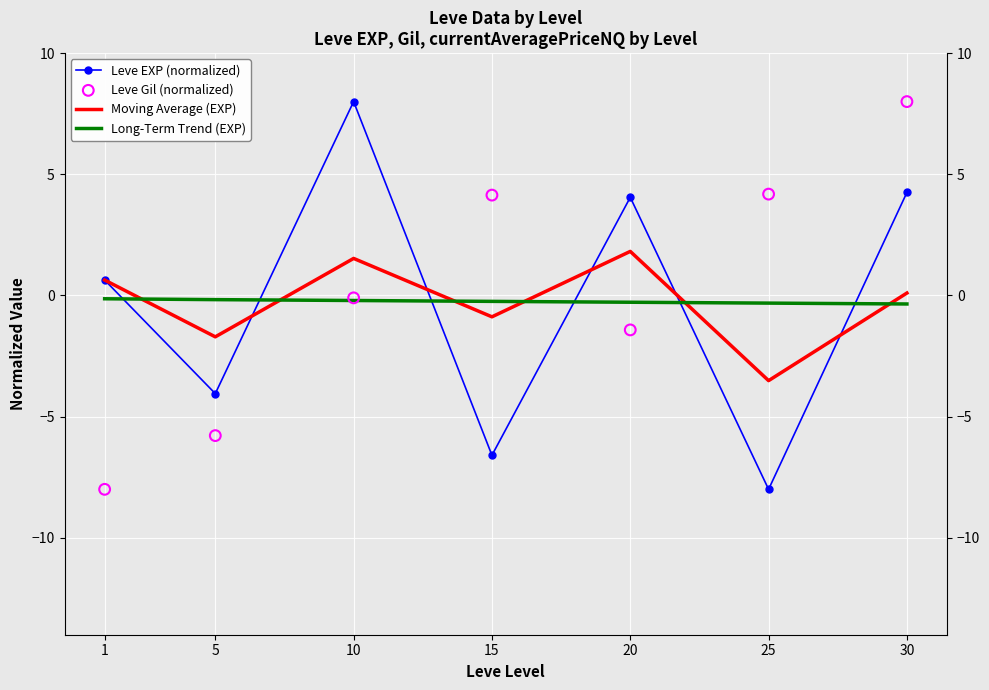

At which category is the sum across all series the highest?

30